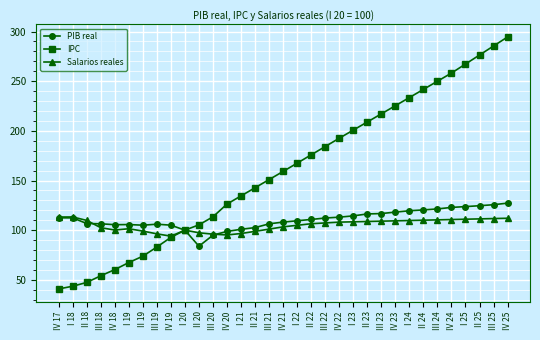

Which series has the widest spread of values?

IPC